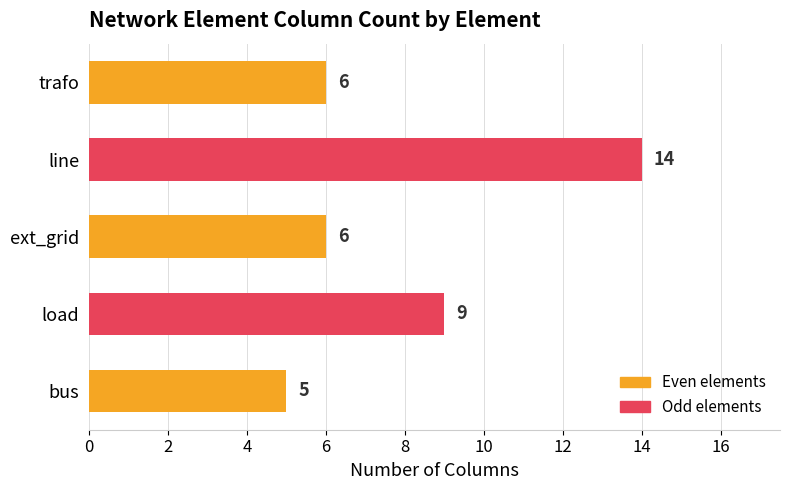

What is the smallest value displayed?

5